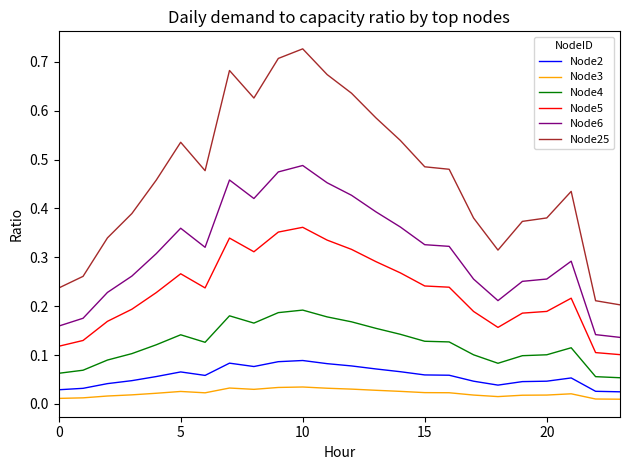

Which series has the widest spread of values?

Node25